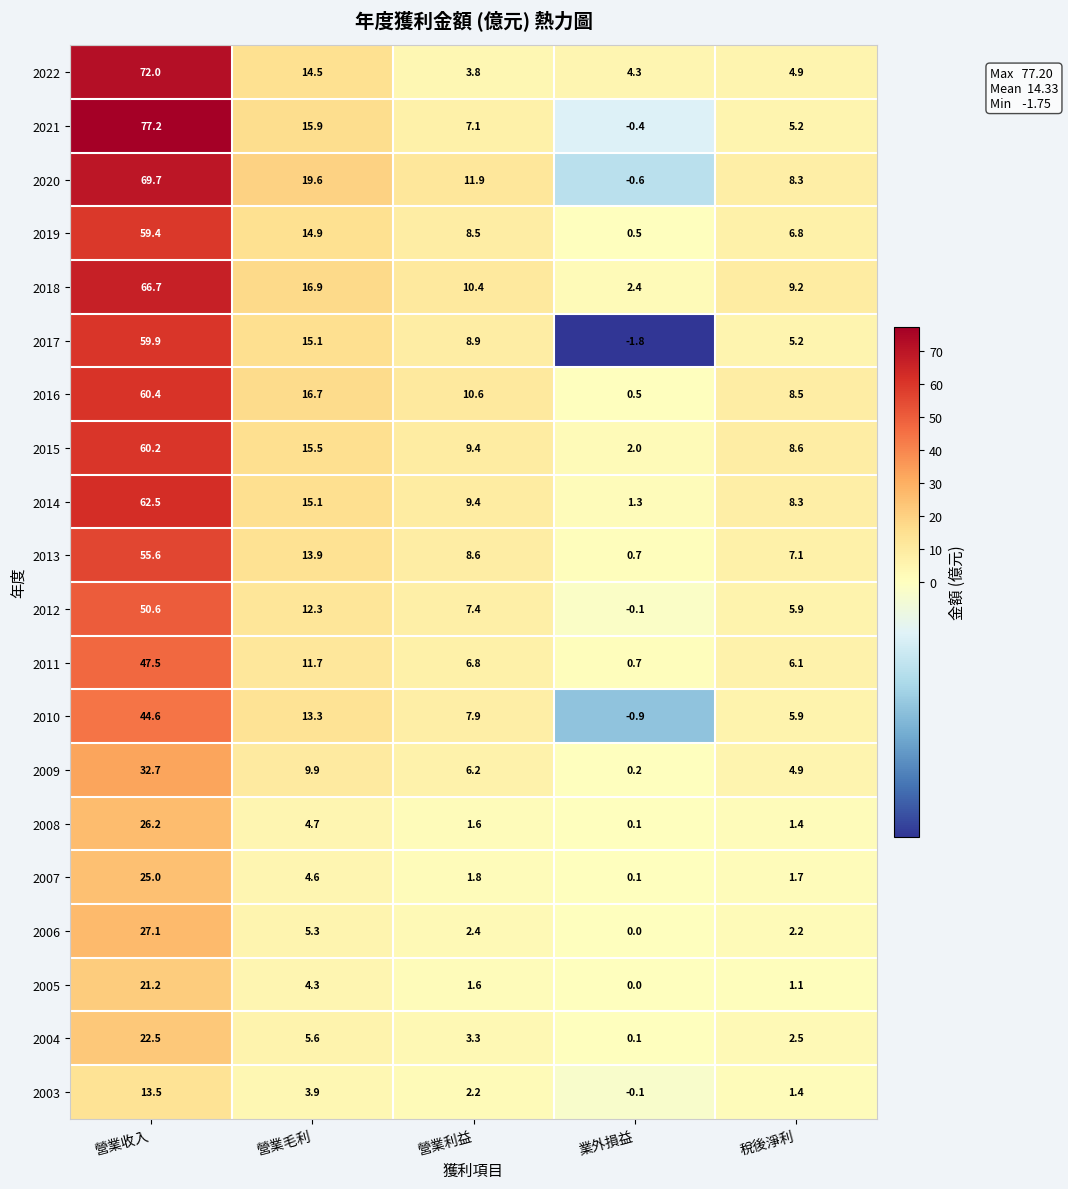

What value does the 2003 series have at 稅後淨利?

1.4